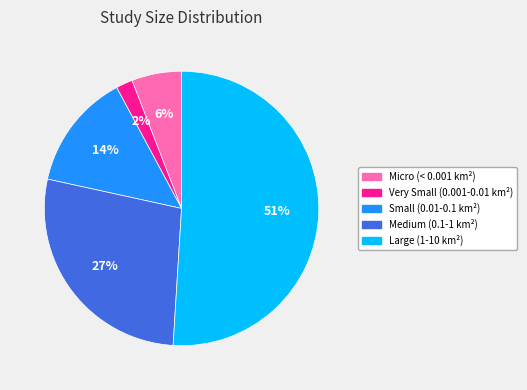

How many segments does this pie chart have?

5